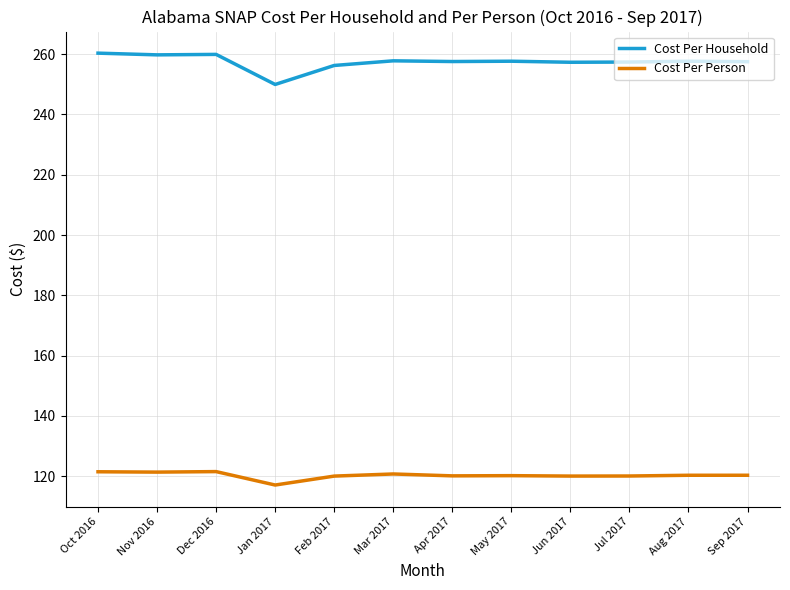

List the series in order of their overall mean, lowest first.

Cost Per Person, Cost Per Household